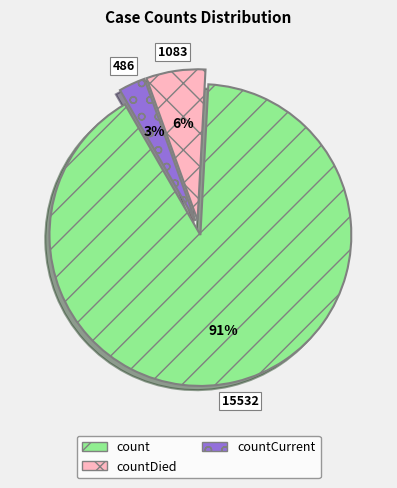

Count the number of slices in the pie.

3